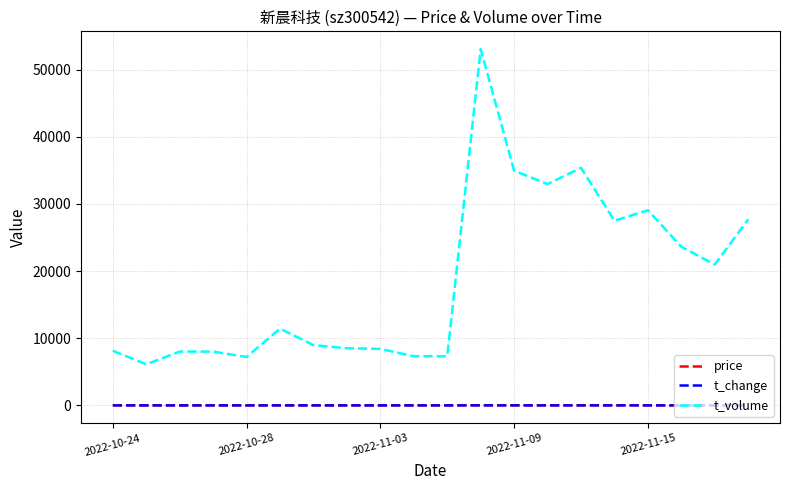

How many lines are shown in the chart?

3